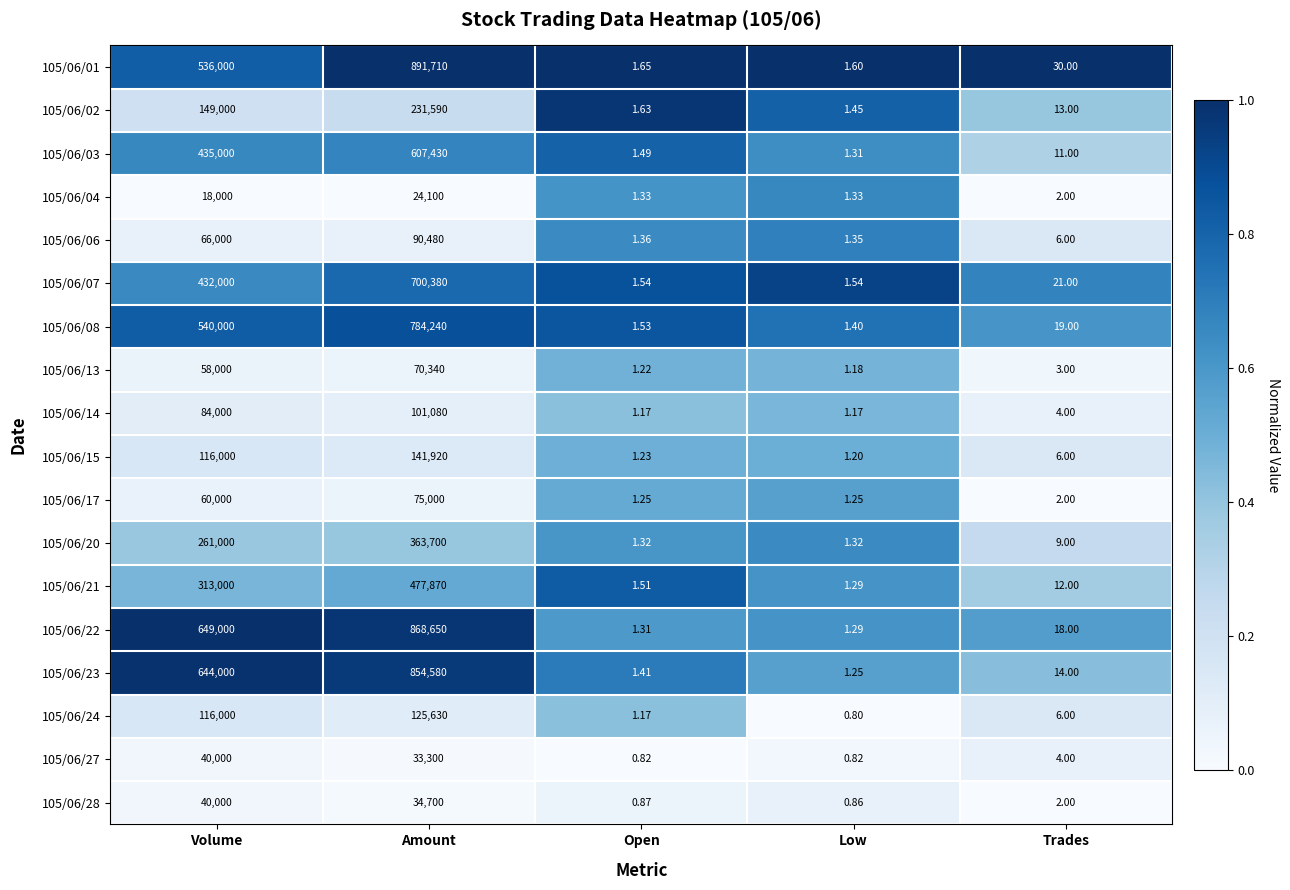

Between Amount and Open, which series saw the biggest shift?

105/06/01